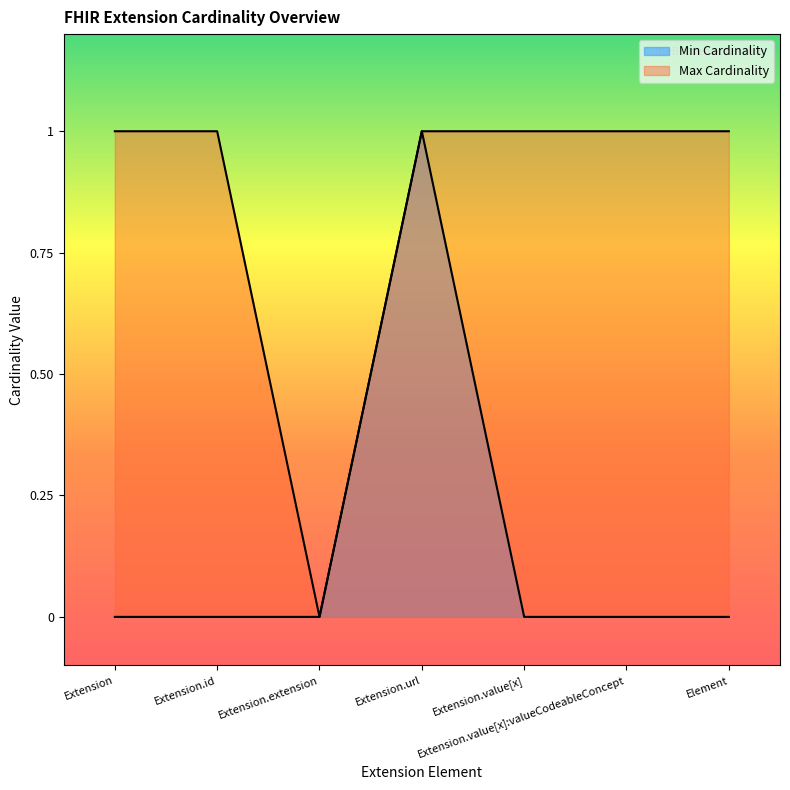

Reading left to right, extract all data points from this chart.

Min Cardinality: Extension=0	Extension.id=0	Extension.extension=0	Extension.url=1	Extension.value[x]=0	Extension.value[x]:valueCodeableConcept=0	Element=0
Max Cardinality: Extension=1	Extension.id=1	Extension.extension=0	Extension.url=1	Extension.value[x]=1	Extension.value[x]:valueCodeableConcept=1	Element=1